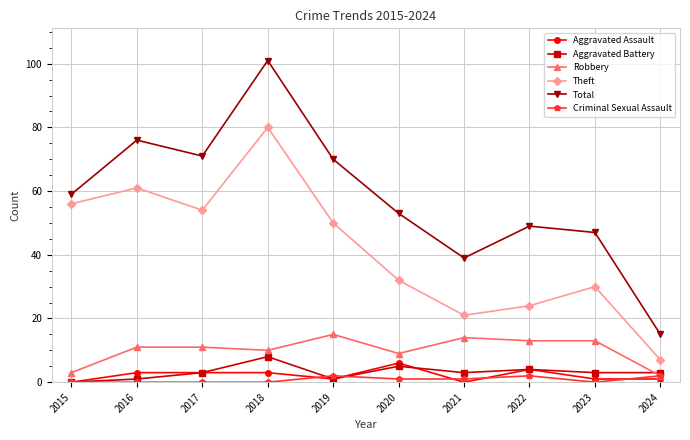

Does the chart display data point markers on the line(s)?

Yes